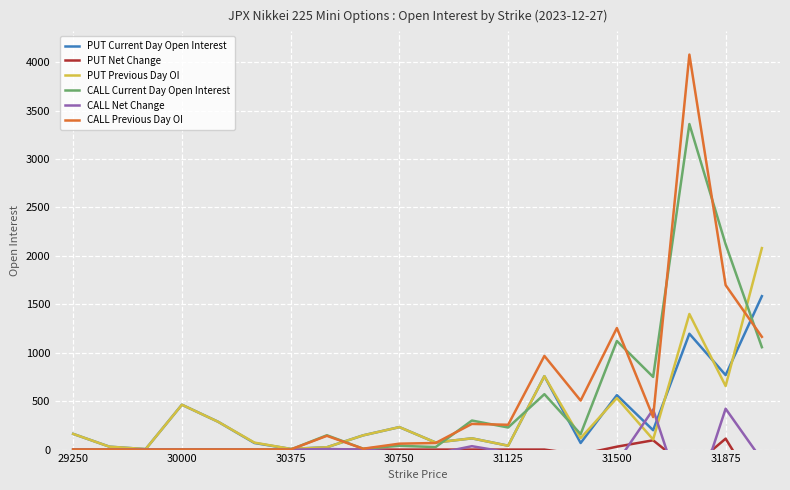

Which series ends up on top after the final intersection of PUT Previous Day OI and CALL Net Change?

PUT Previous Day OI